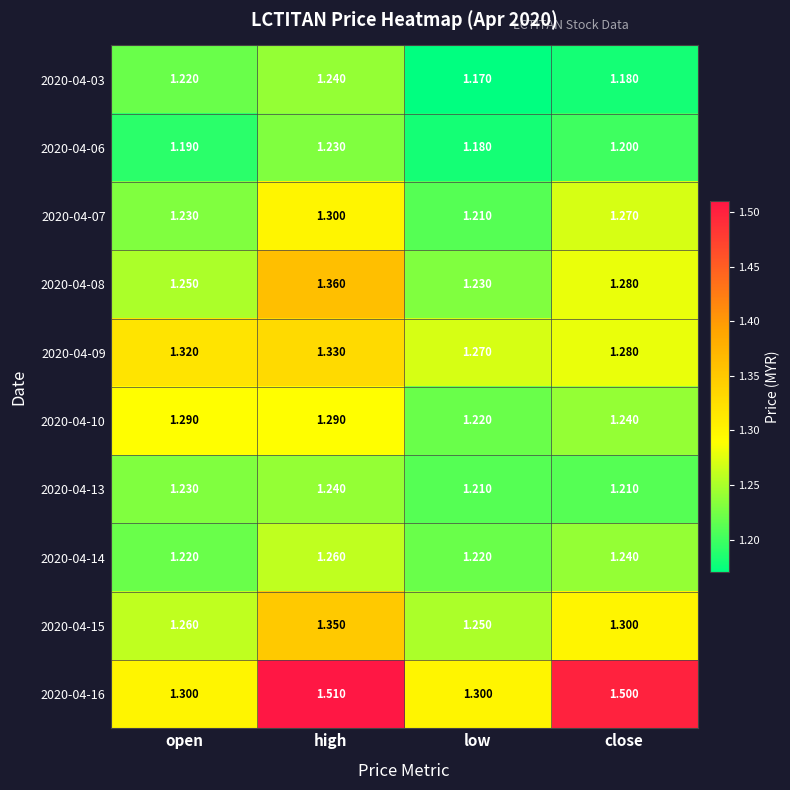

At which label does 2020-04-07 reach its peak?

high